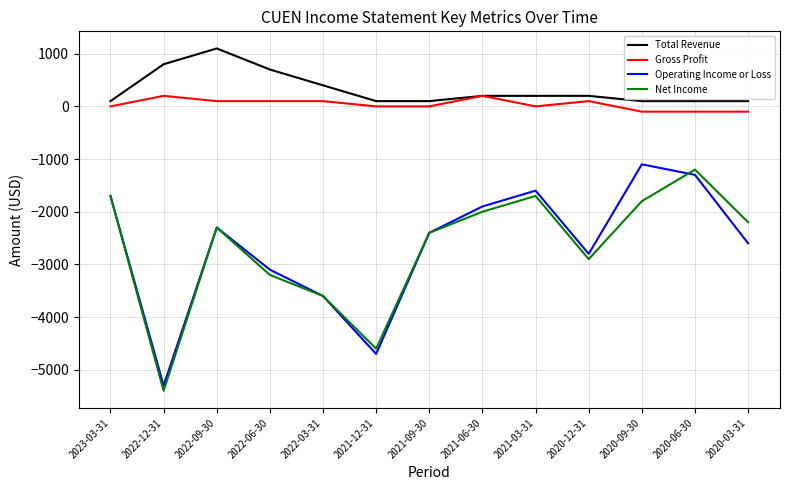

Is it true that Operating Income or Loss equals -6376 at 2022-03-31?

False